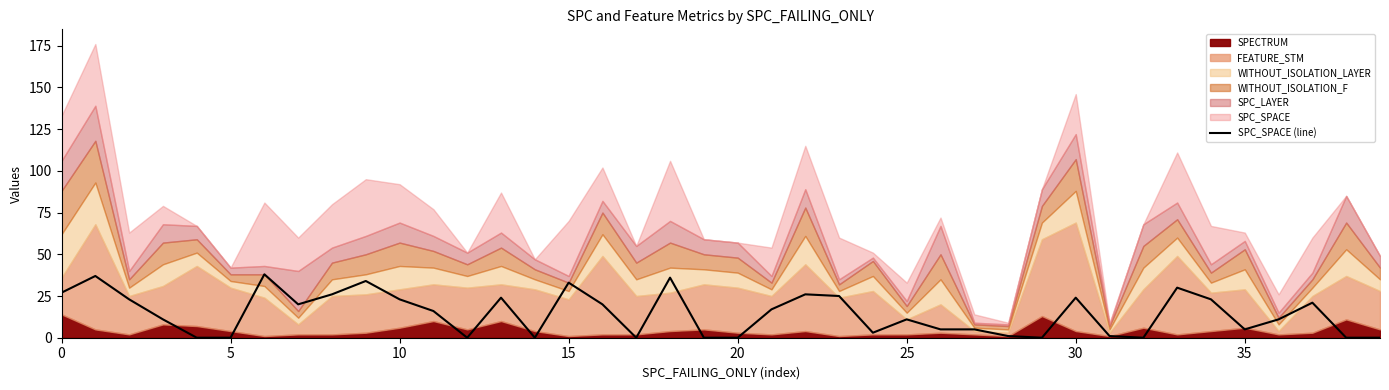

True or false: SPC_SPACE (line) has a value of 5 at 35.

True